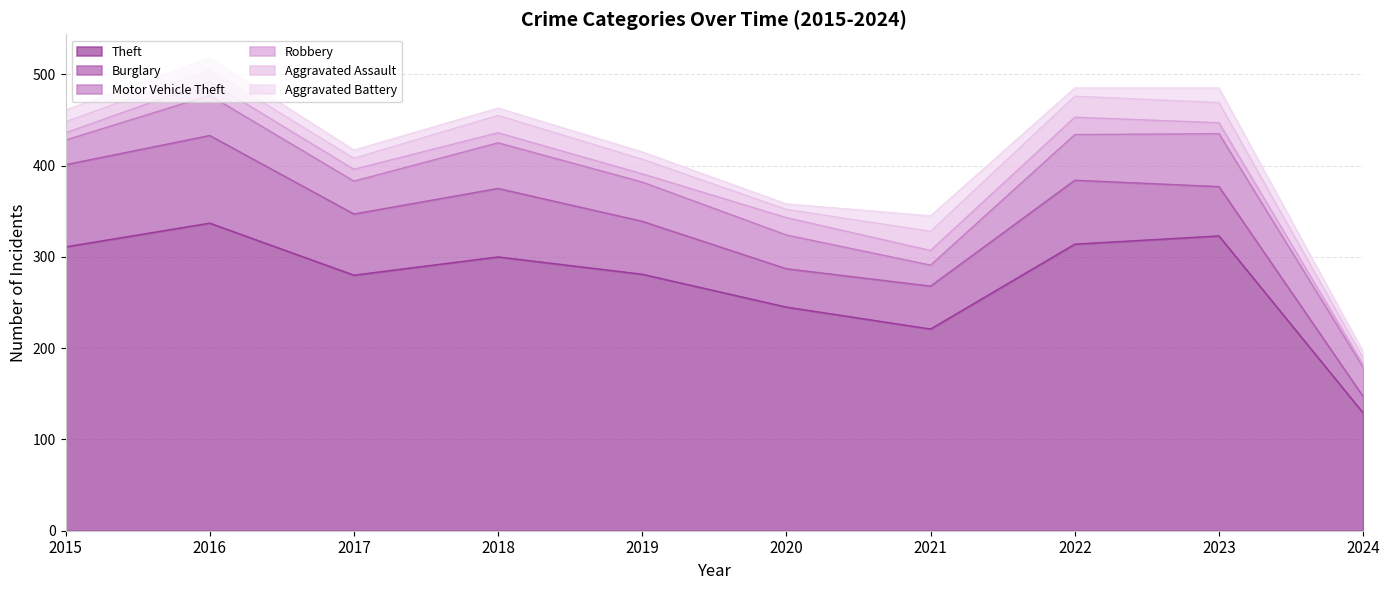

Which series has the largest total across all categories?

Theft